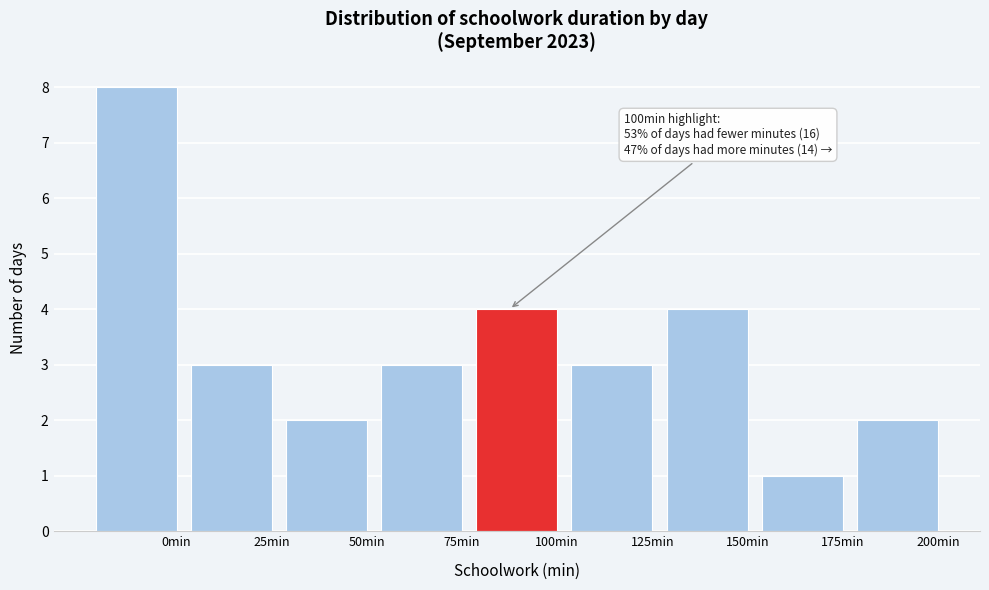

Reading right to left, extract all data points from this chart.

200min=2	175min=1	150min=4	125min=3	100min=4	75min=3	50min=2	25min=3	0min=8